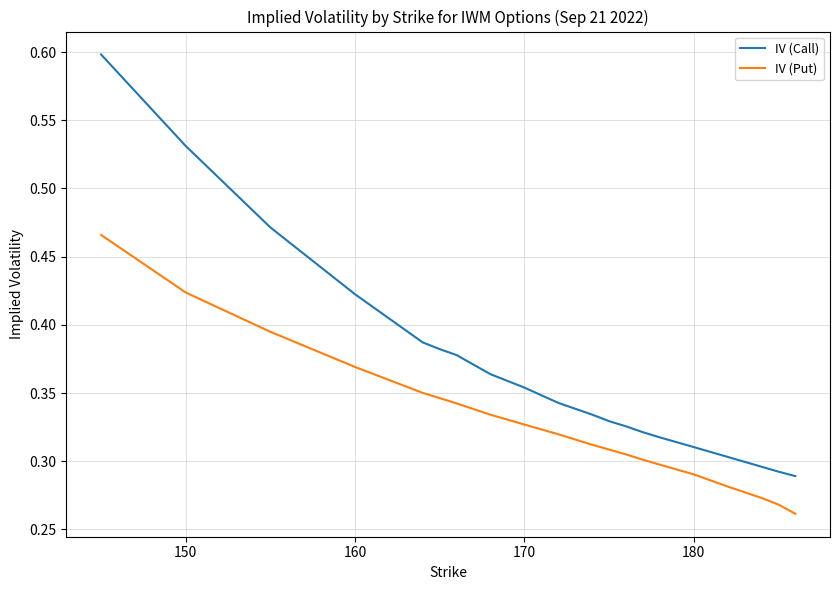

Does the chart have visible grid lines?

Yes